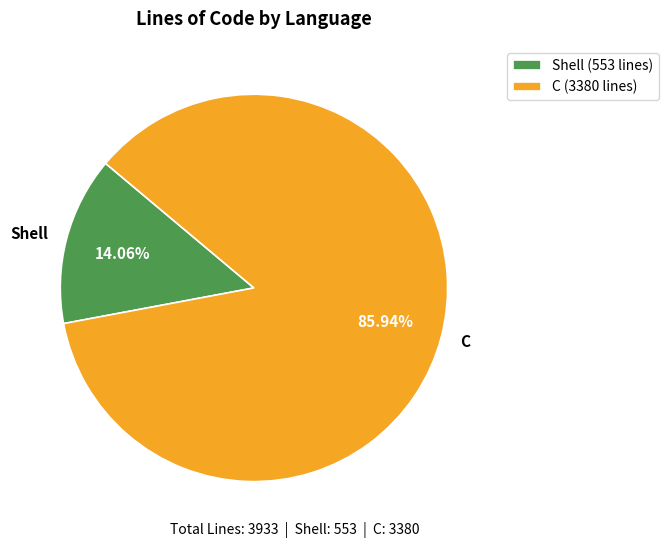

What portion of the pie excludes C?

14.1%